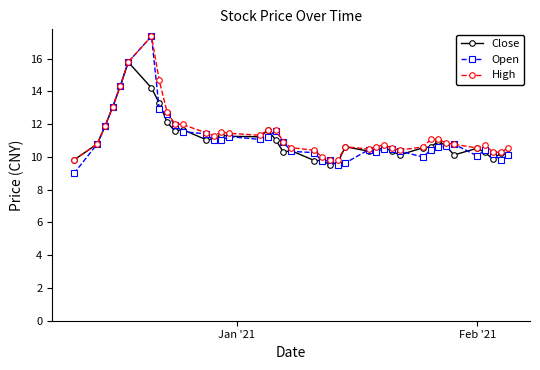

Which series has the widest spread of values?

Open